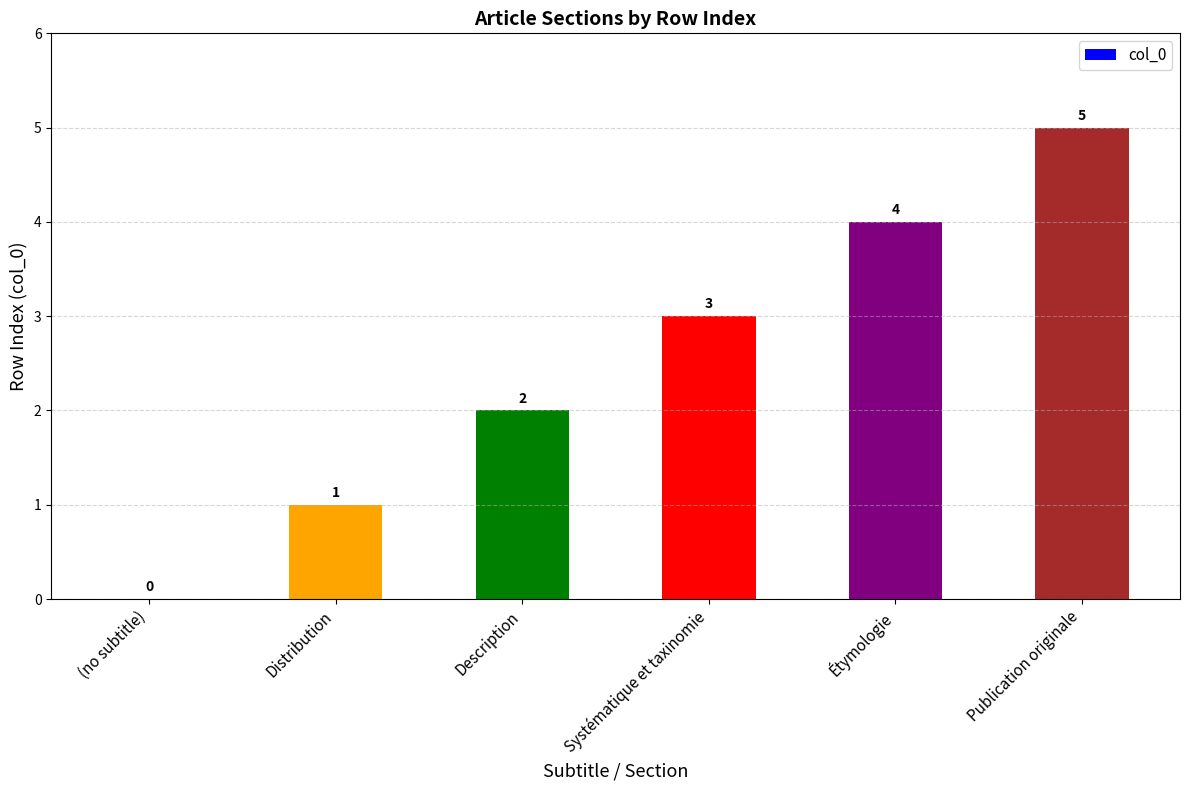

Which category has the highest value across all series?

Publication originale